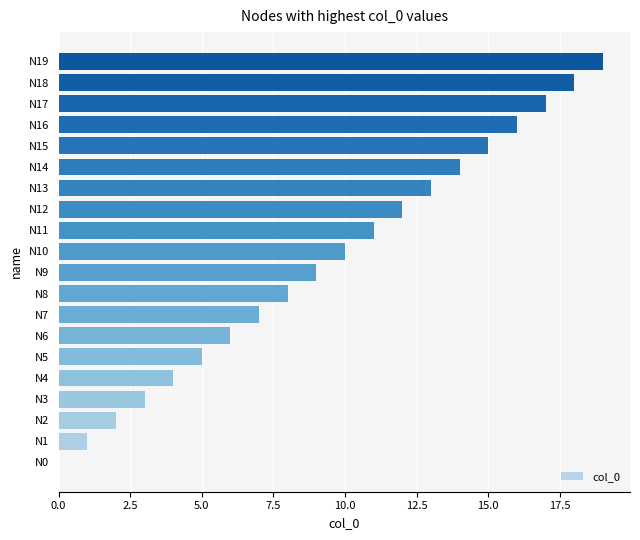

What is the change in value from N17 to N18?

+1